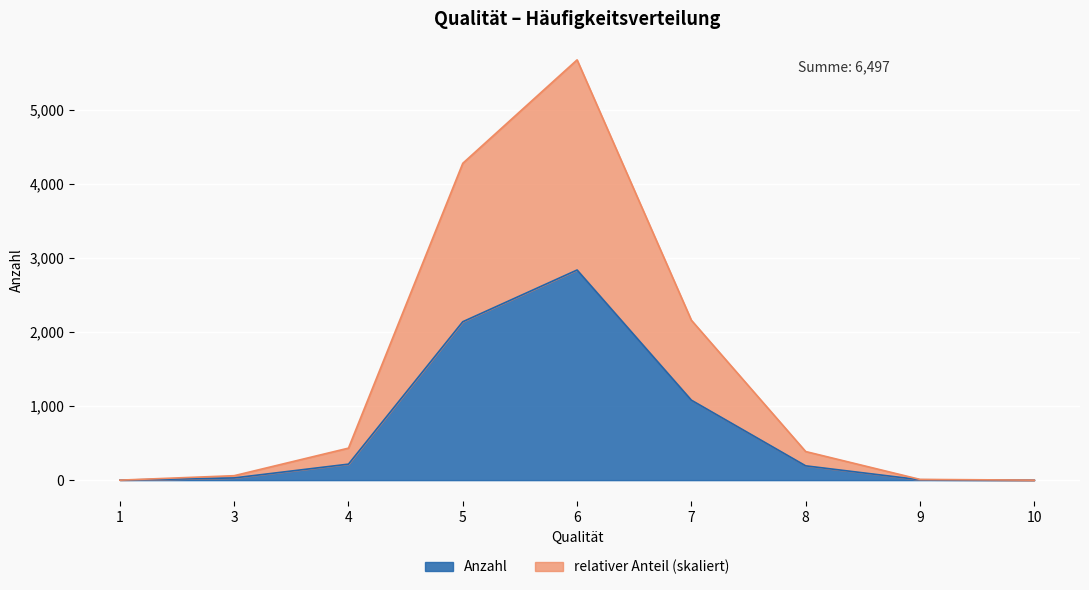

Which series has the largest total across all categories?

relativer Anteil